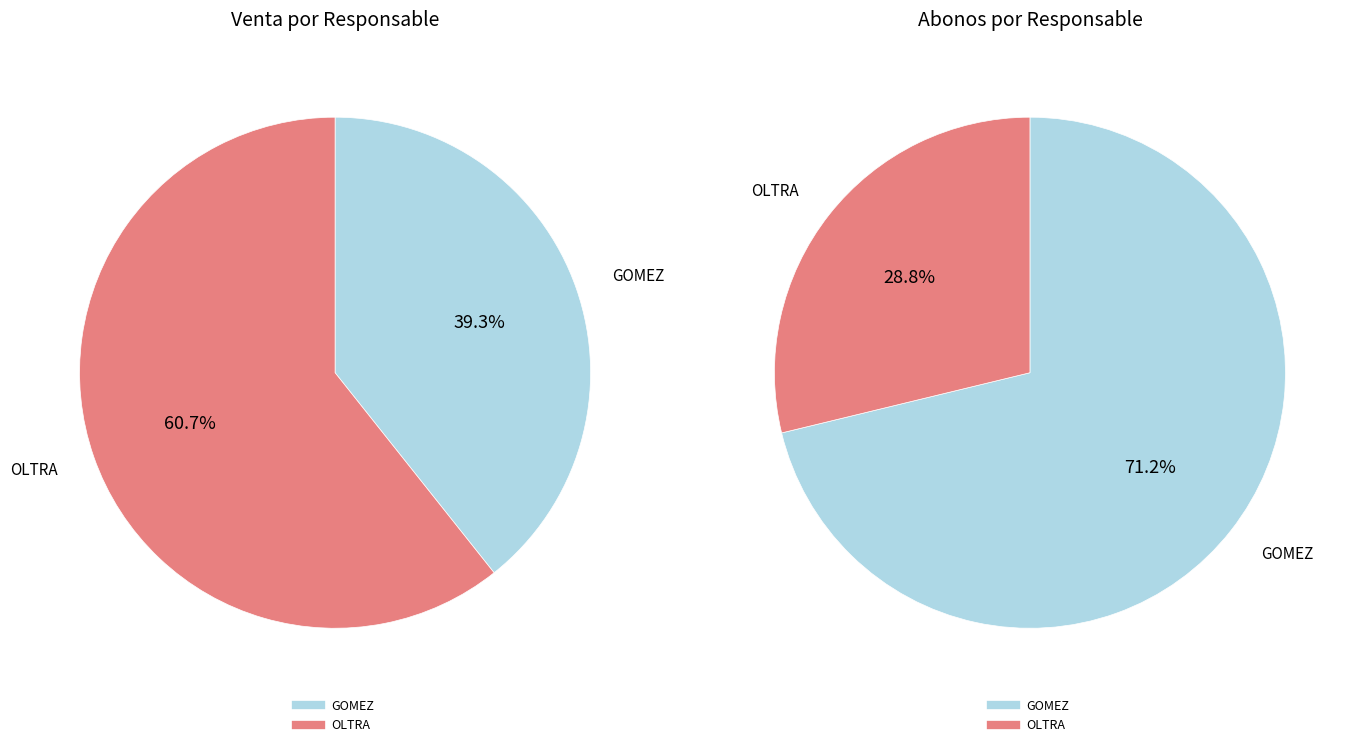

To the nearest percent, what is the average slice percentage?

50%